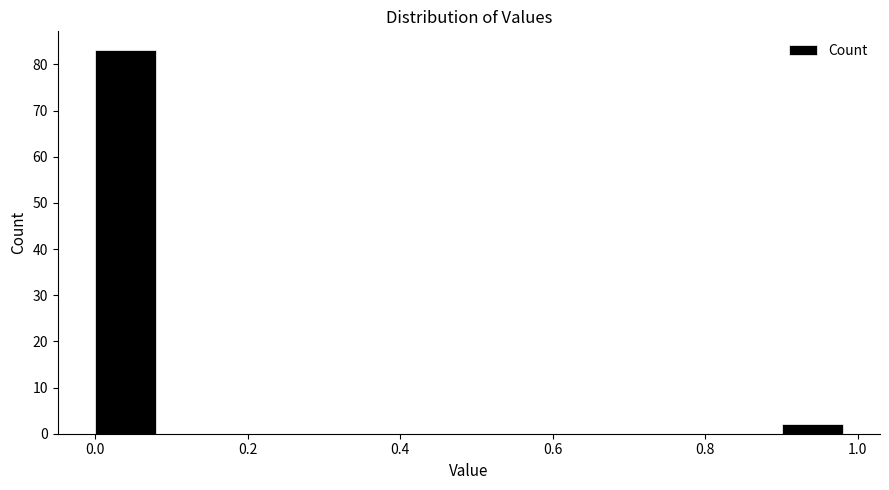

What is the height of the bar covering 0.9 to 1.0 on the x-axis? The values are not printed on the chart, so give them approximately, as read against the axis.

2